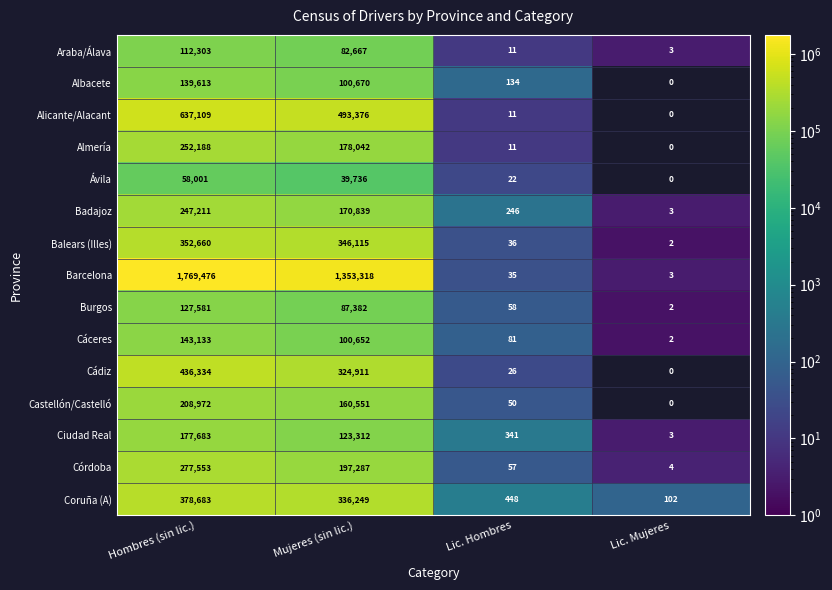

List the series in order of their peak value, highest first.

Barcelona, Alicante/Alacant, Cádiz, Coruña (A), Balears (Illes), Córdoba, Almería, Badajoz, Castellón/Castelló, Ciudad Real, Cáceres, Albacete, Burgos, Araba/Álava, Ávila